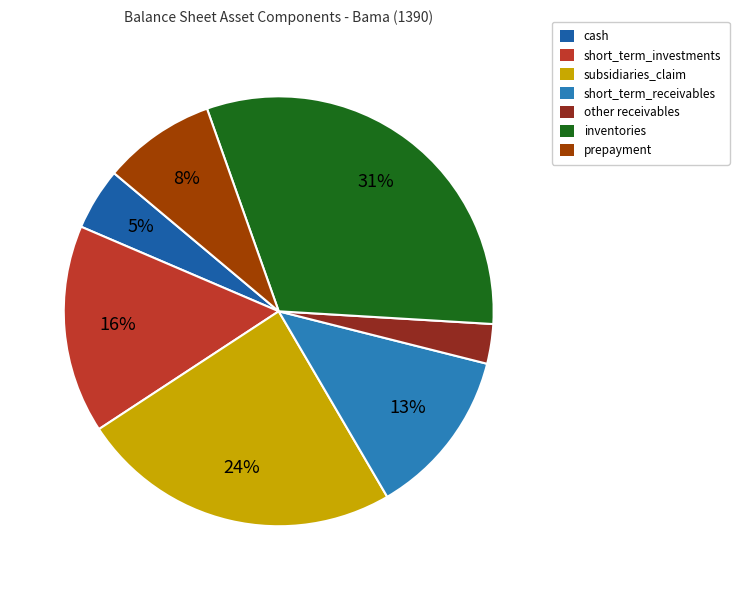

Count the number of slices in the pie.

7